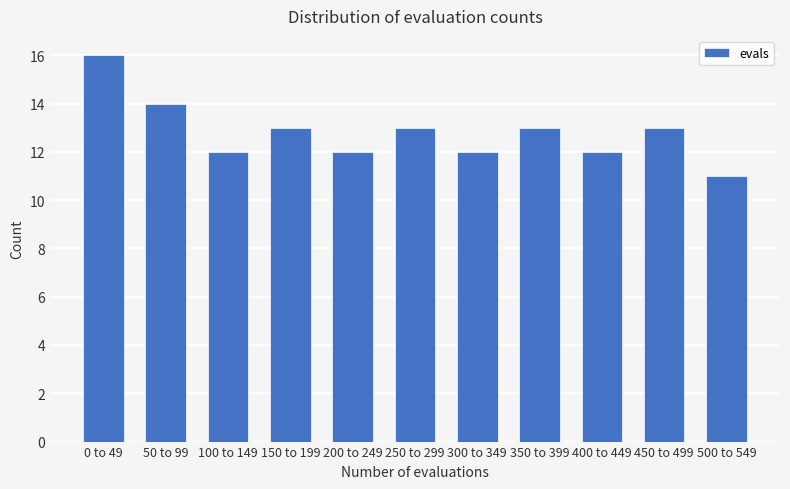

Reading left to right, transcribe all the data shown in this chart.

16	14	12	13	12	13	12	13	12	13	11